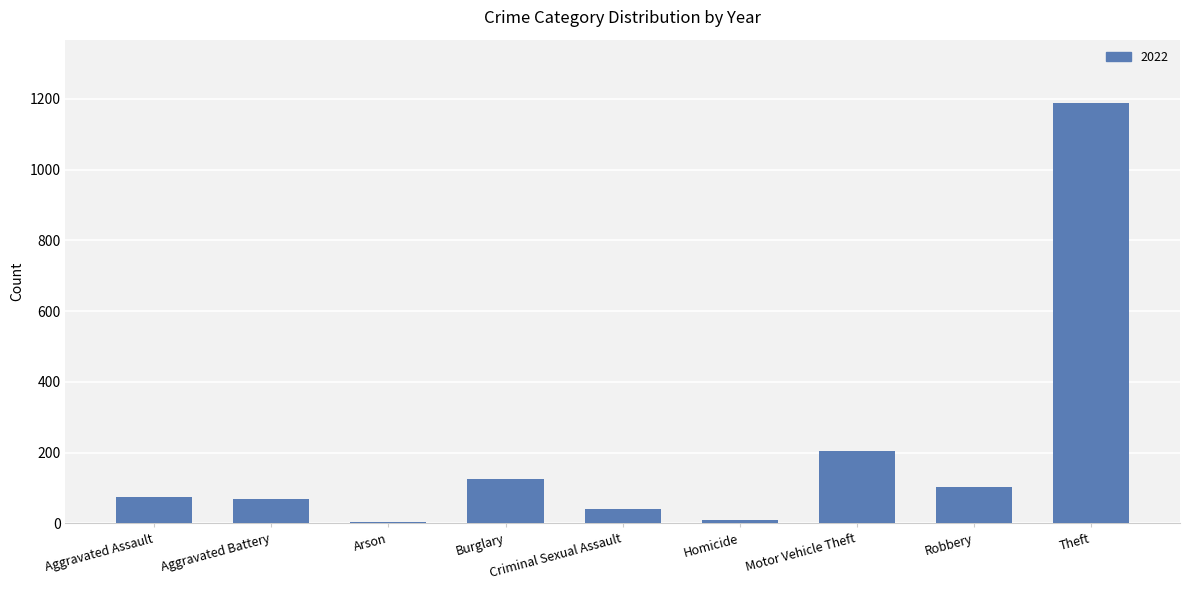

The value at Theft is 1189. True or false?

True